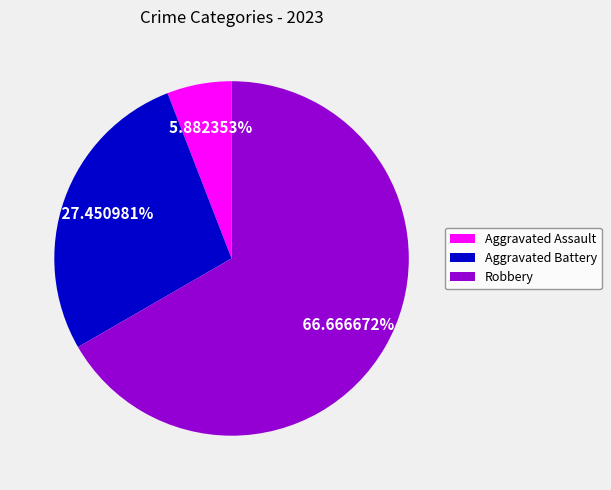

Combined, do Robbery and Aggravated Battery account for over 50%?

Yes